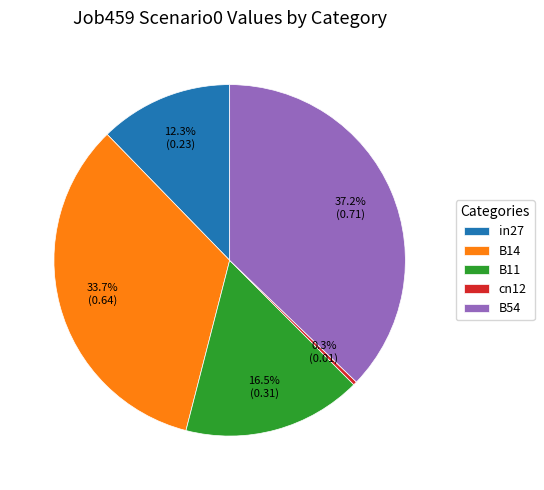

To the nearest percent, what portion does B54 represent?

37%